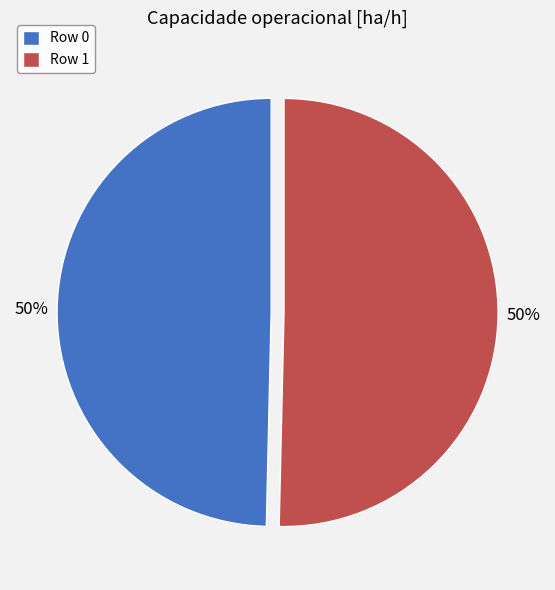

What percentage is the Row 0 slice, to the nearest percent?

50%